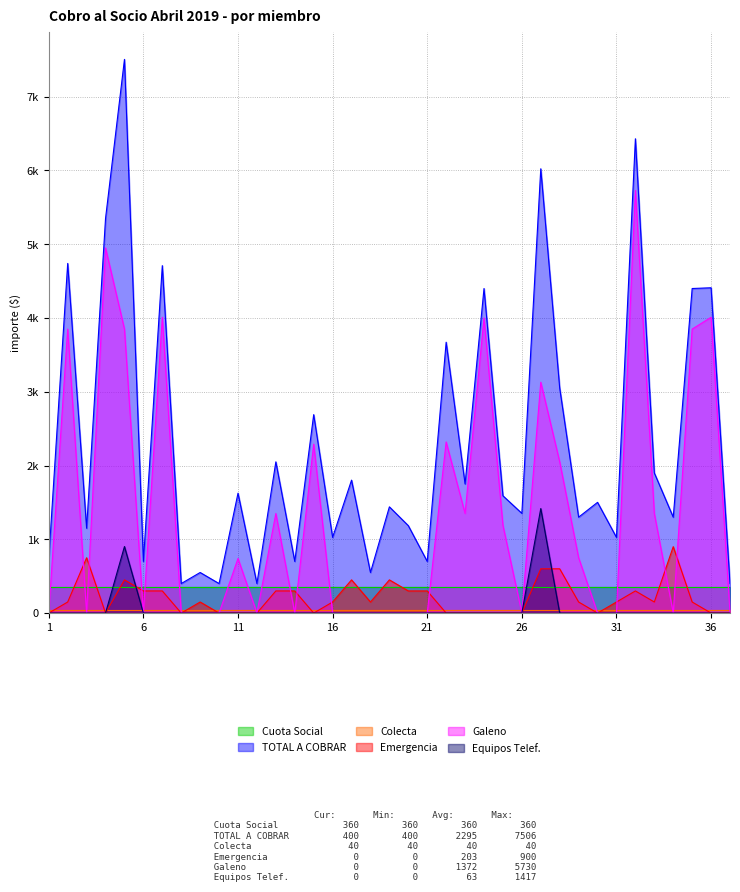

True or false: Galeno has more than 2 points higher than both neighbors.

True